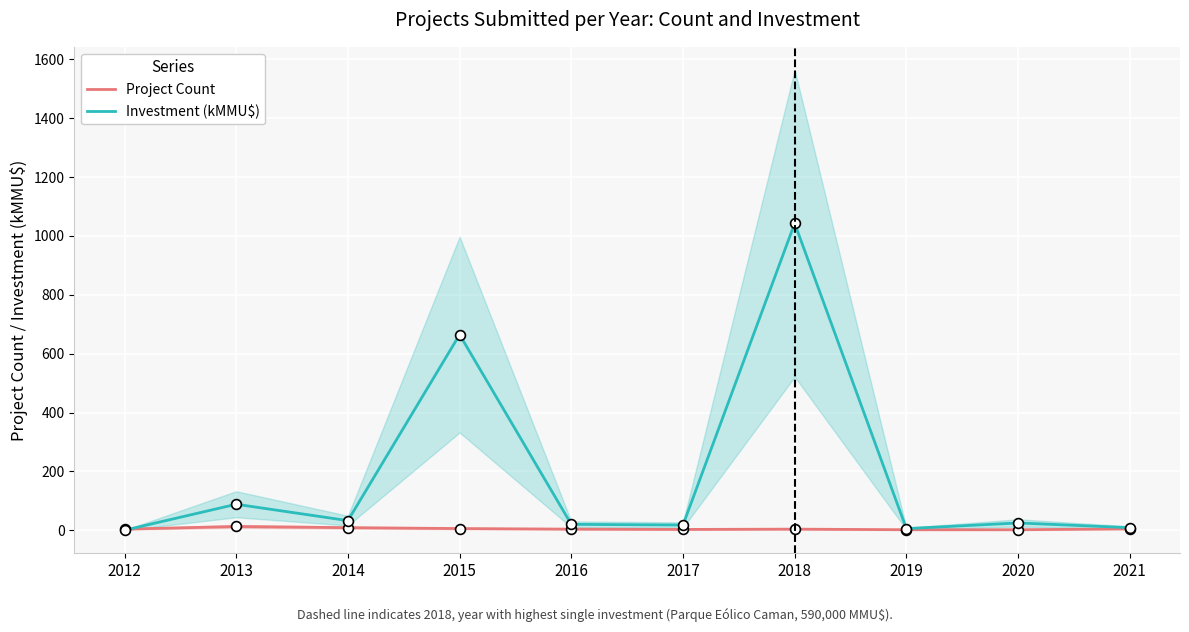

At how many categories does at least one series exceed 583?

2